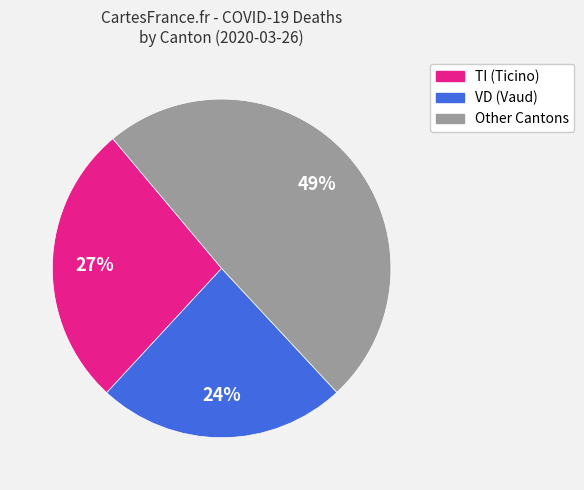

Is there any slice that represents more than half of the pie?

No